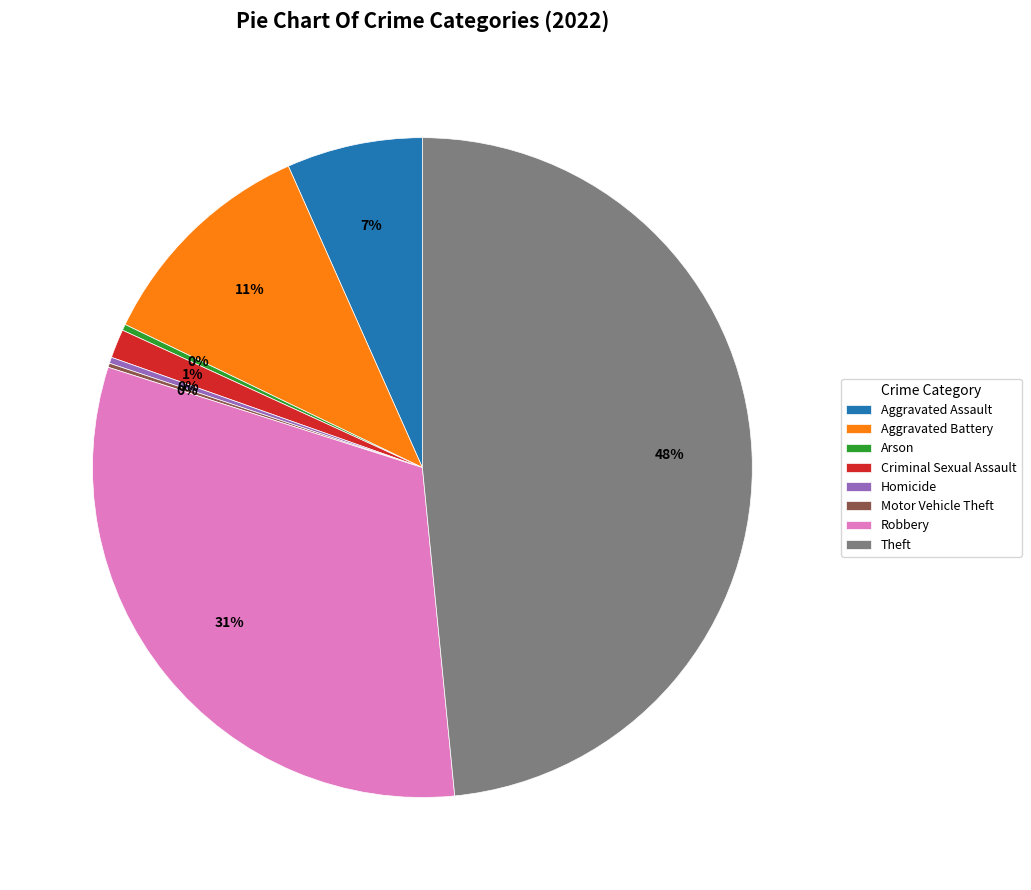

Which has a higher value, Homicide or Aggravated Battery?

Aggravated Battery